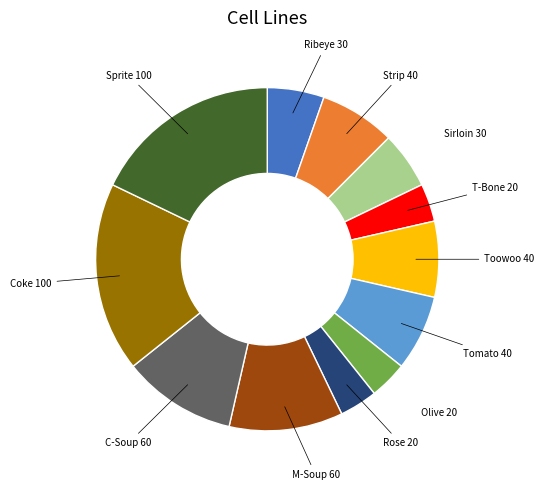

Is Rose the majority of the pie?

No